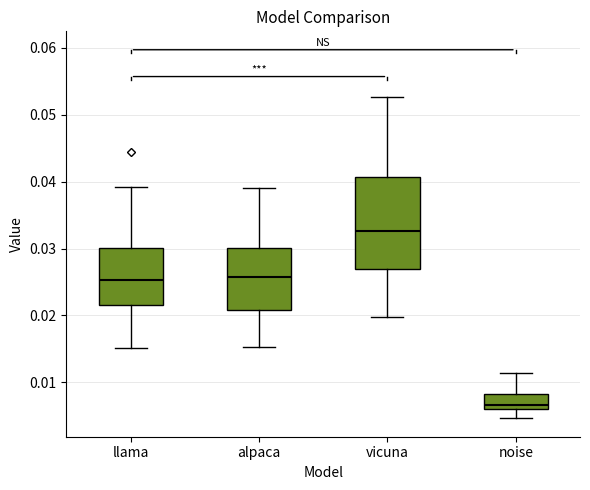

Reading left to right, read every box against the y-axis: the position of its median line, the range the box covers, and the ends of its whiskers. The values are not printed on the chart, so give them approximately, as read against the axis.

llama: median 0.025, box 0.022 to 0.030, whiskers 0.015 to 0.039
alpaca: median 0.026, box 0.021 to 0.030, whiskers 0.015 to 0.039
vicuna: median 0.033, box 0.027 to 0.041, whiskers 0.020 to 0.053
noise: median 0.007, box 0.006 to 0.008, whiskers 0.005 to 0.011